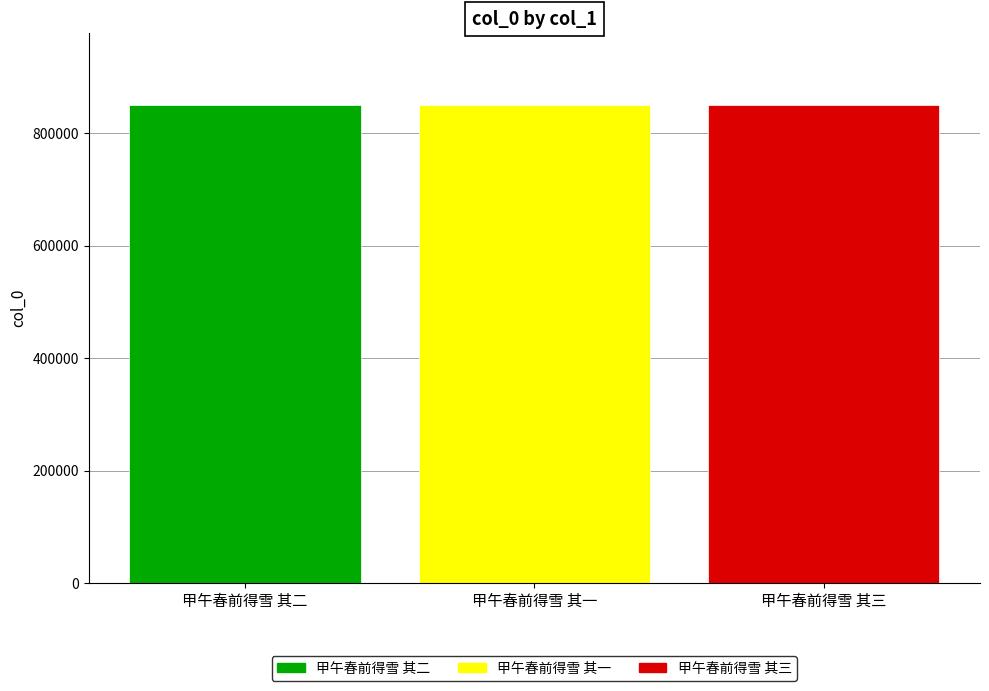

Approximately how many times larger is the value at 甲午春前得雪 其一 compared to 甲午春前得雪 其二?

1.0